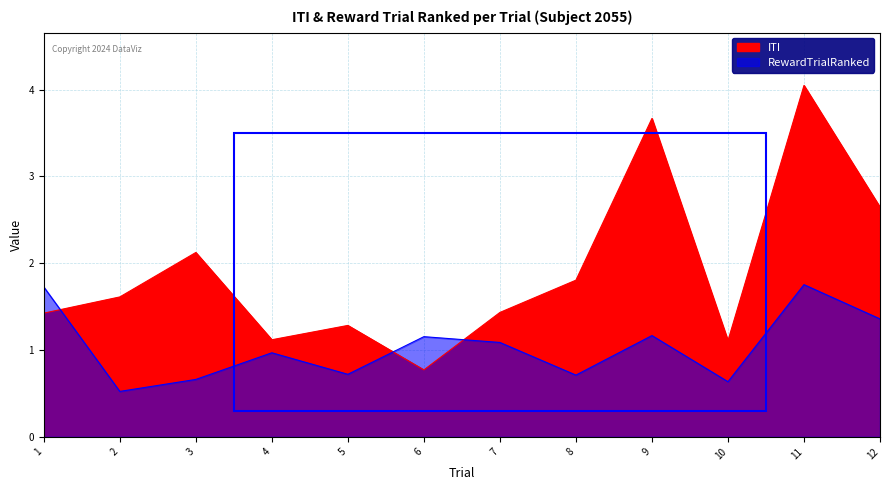

Where is the first local maximum for RewardTrialRanked?

4